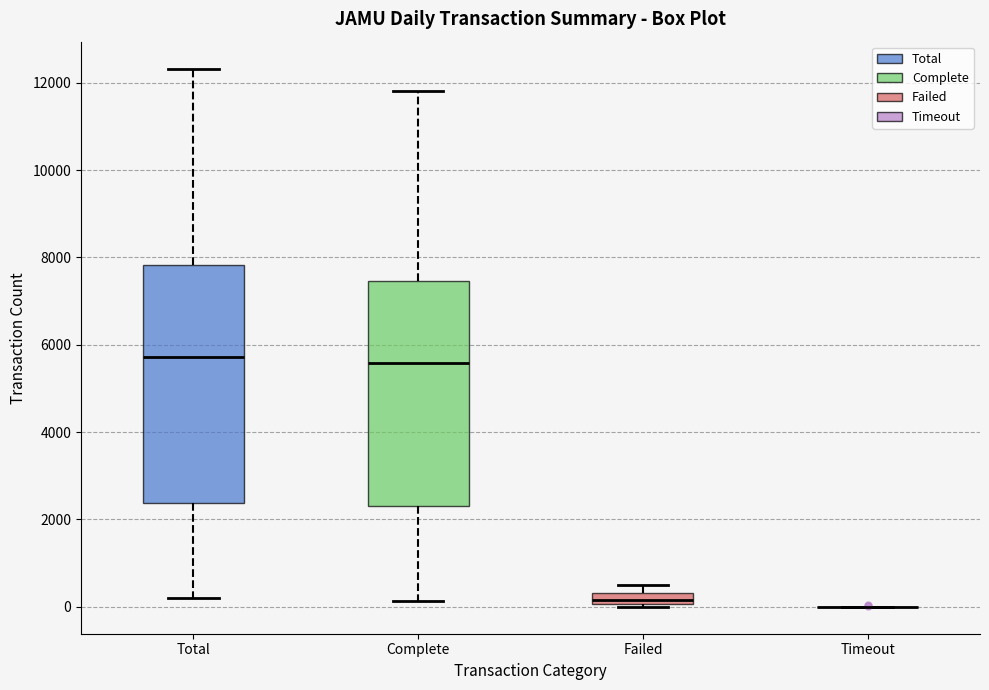

Where does the median line of the box for Complete sit on the y-axis? The values are not printed on the chart, so give them approximately, as read against the axis.

5600